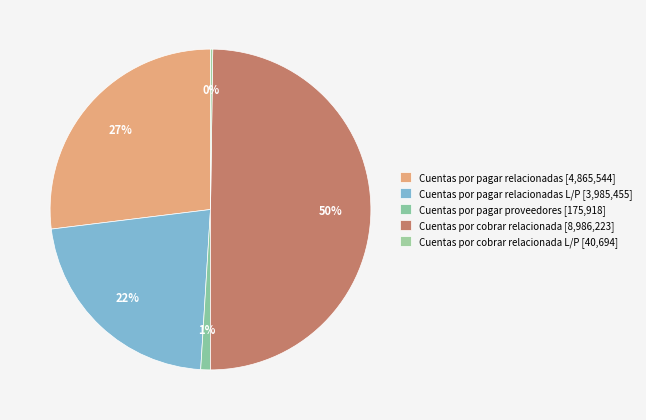

What is the smallest slice in the pie chart?

Cuentas por cobrar relacionada L/P